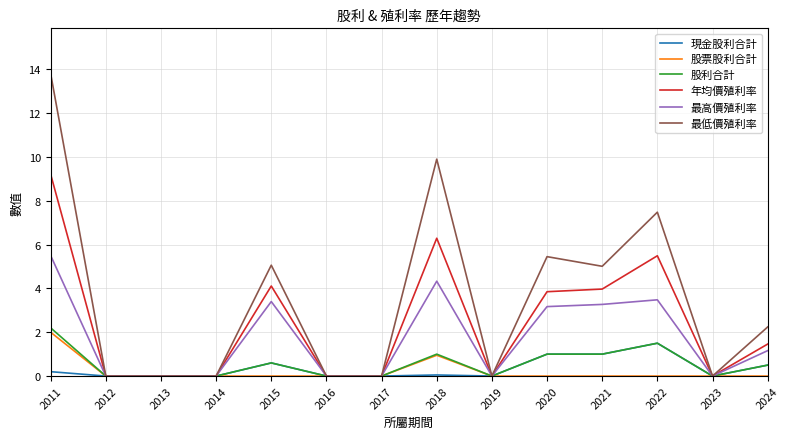

Read the 現金股利合計 value at 2020.

1.0